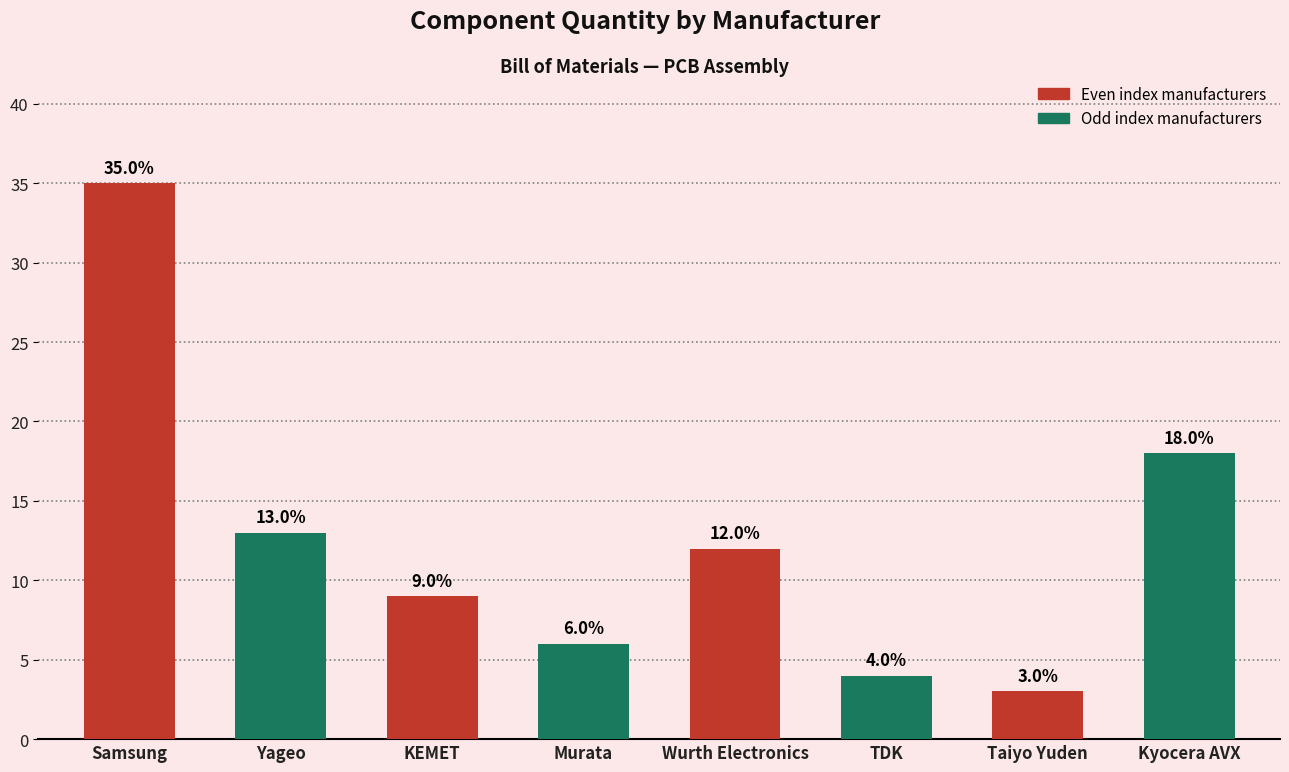

What is the label of the 3rd bar from the right?

TDK